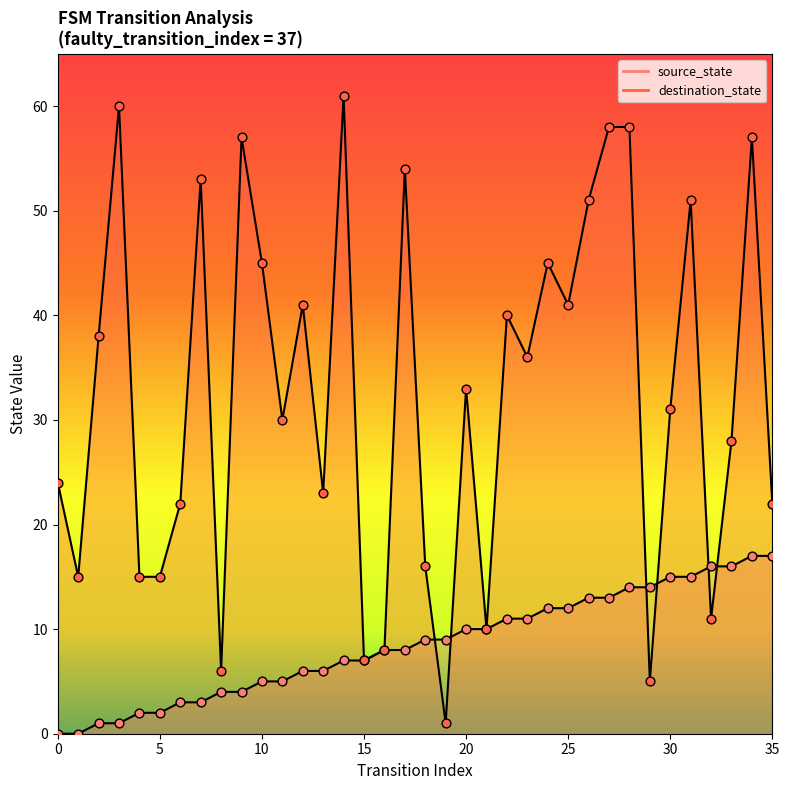

Which series reaches the minimum Y coordinate?

source_state